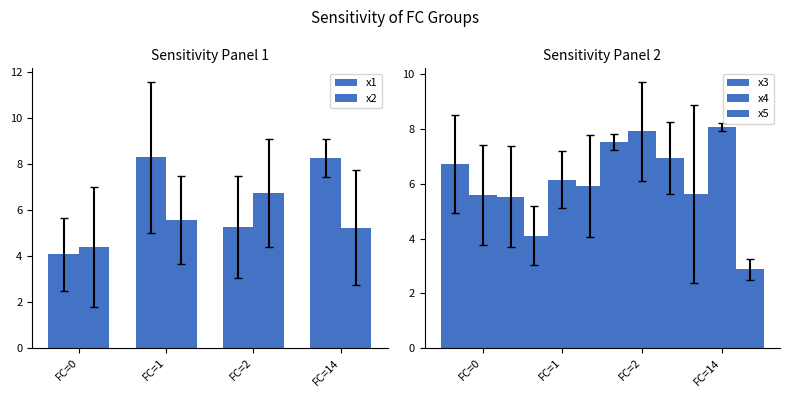

Reading right to left, transcribe all the data shown in this chart.

x1: 8.3	5.3	8.3	4.1
x2: 5.2	6.7	5.6	4.4
x3: 5.6	7.5	4.1	6.7
x4: 8.1	7.9	6.2	5.6
x5: 2.9	7.0	5.9	5.5